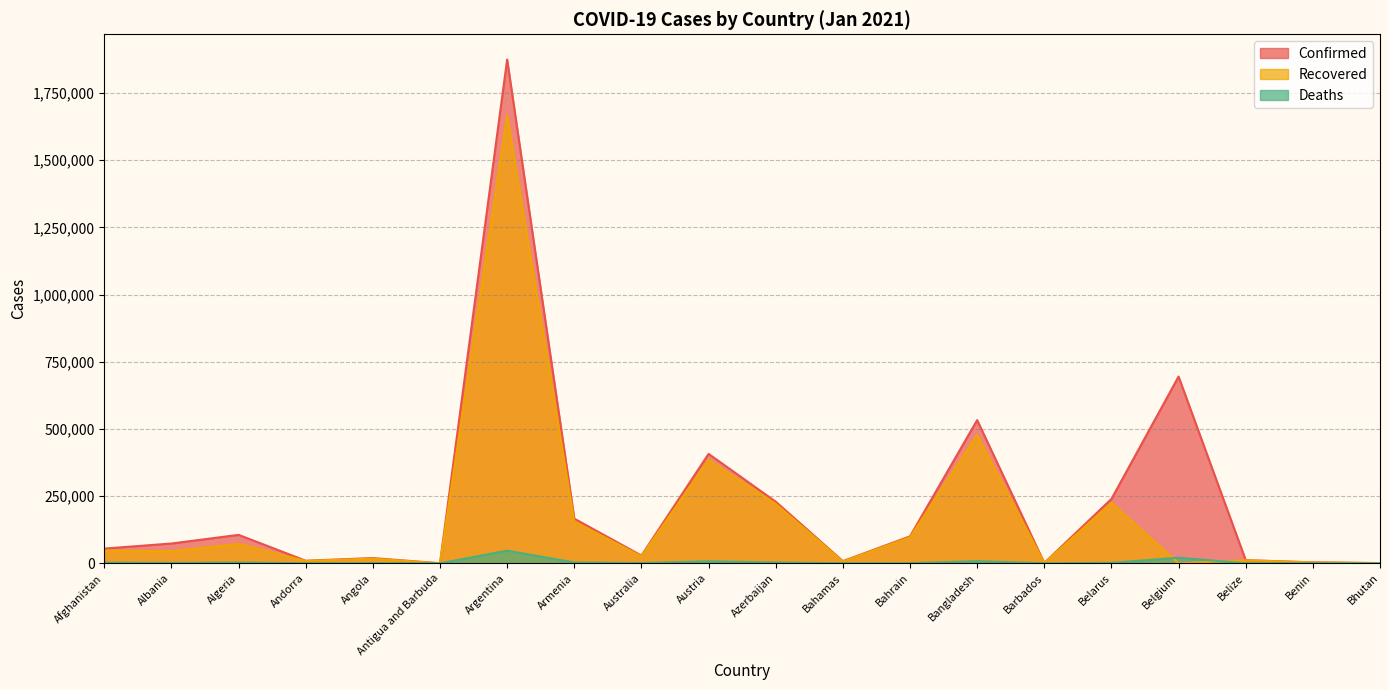

The Deaths series shows 47034 at Argentina. True or false?

True